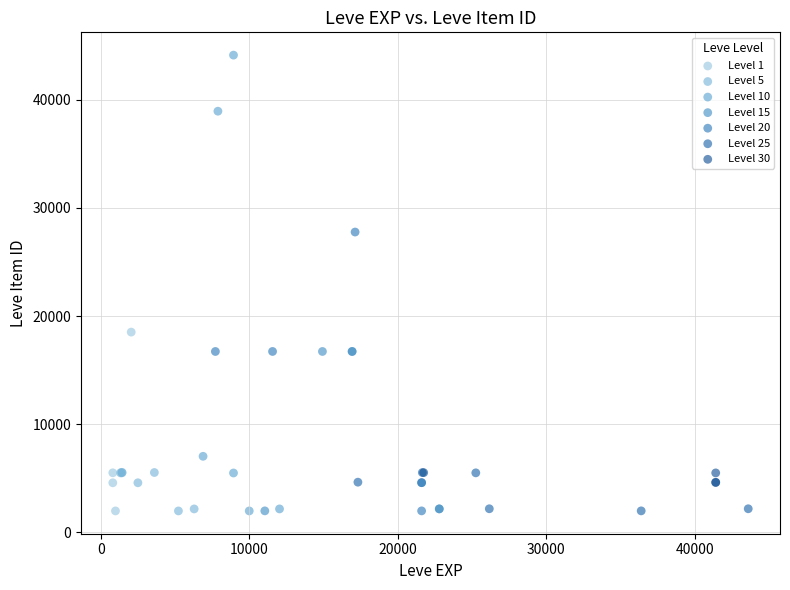

Which series has the widest spread of Y values?

Level 10